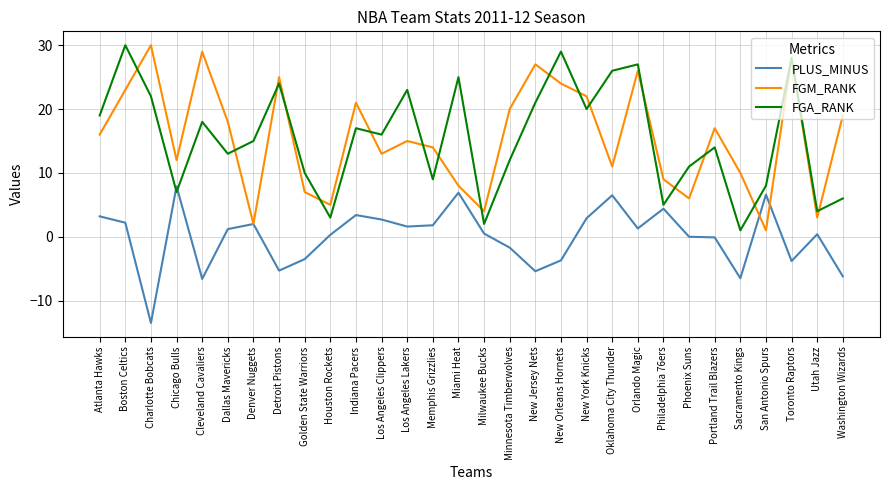

Which series ends up on top after the final intersection of PLUS_MINUS and FGM_RANK?

FGM_RANK